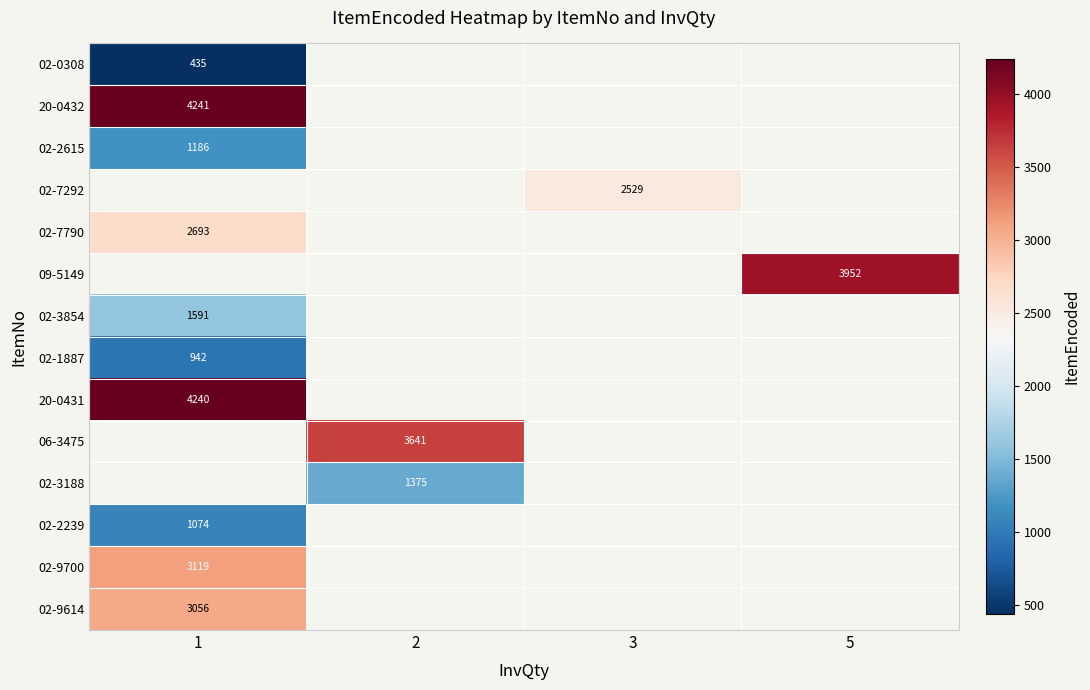

The value of 02-7790 at 1 is 831. True or false?

False